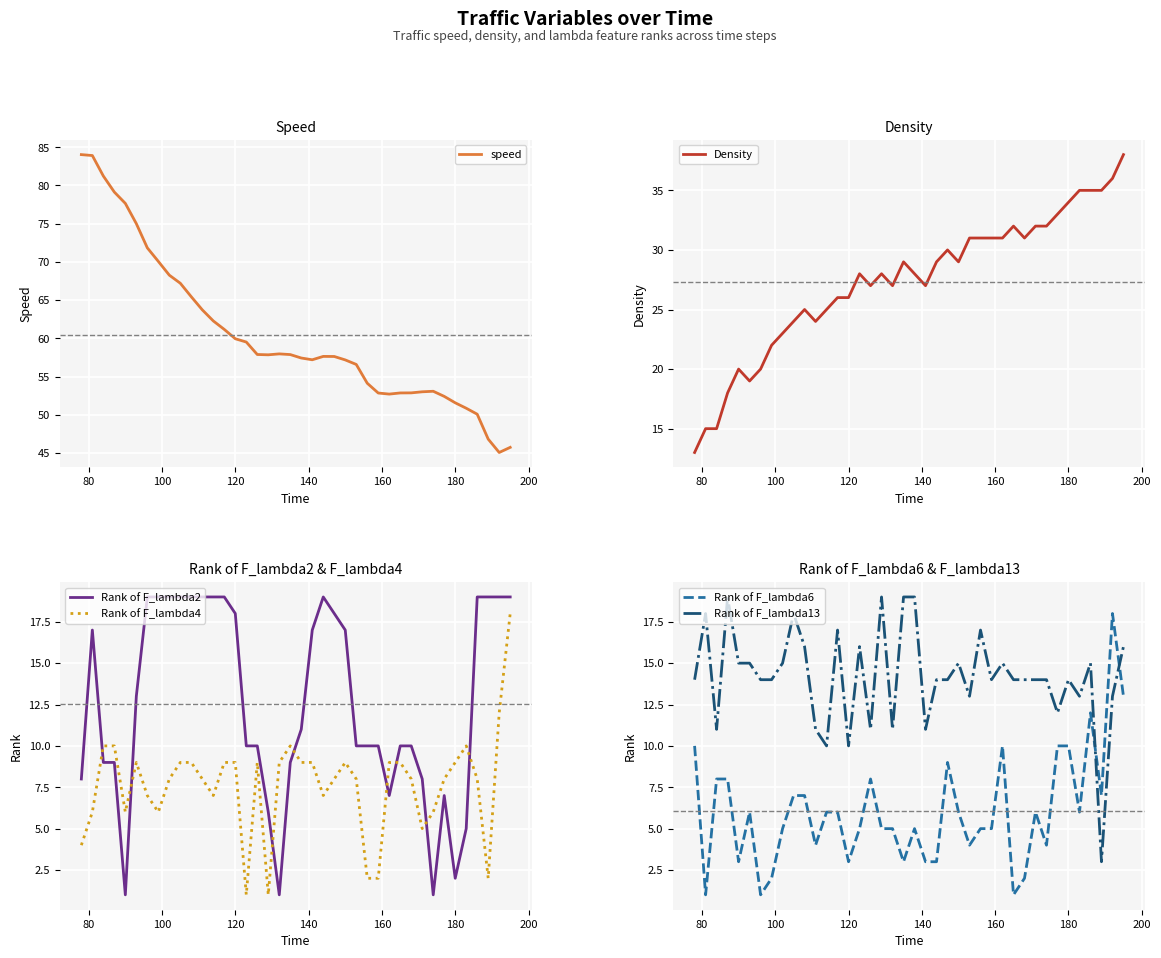

How many data points in Rank of F_lambda6 are above 6?

14